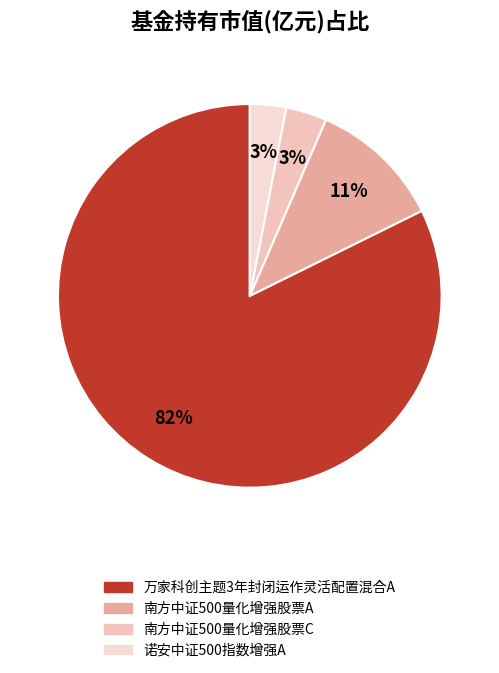

How many slices are in this pie chart?

4